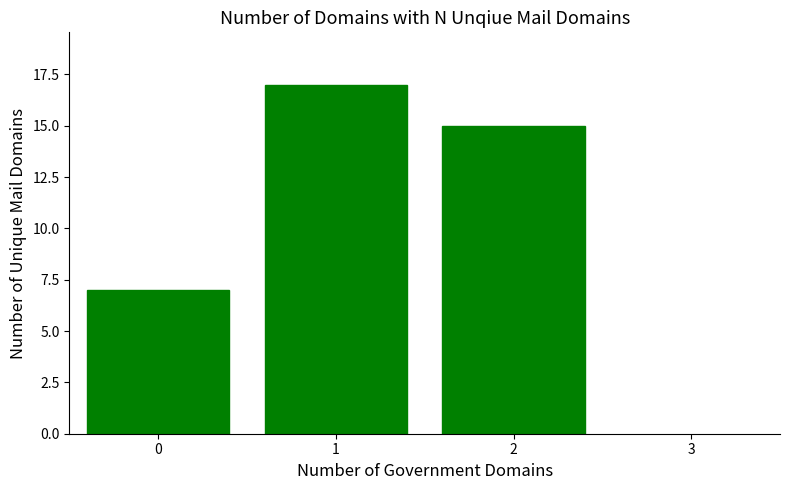

The value at 0 is 2. True or false?

False